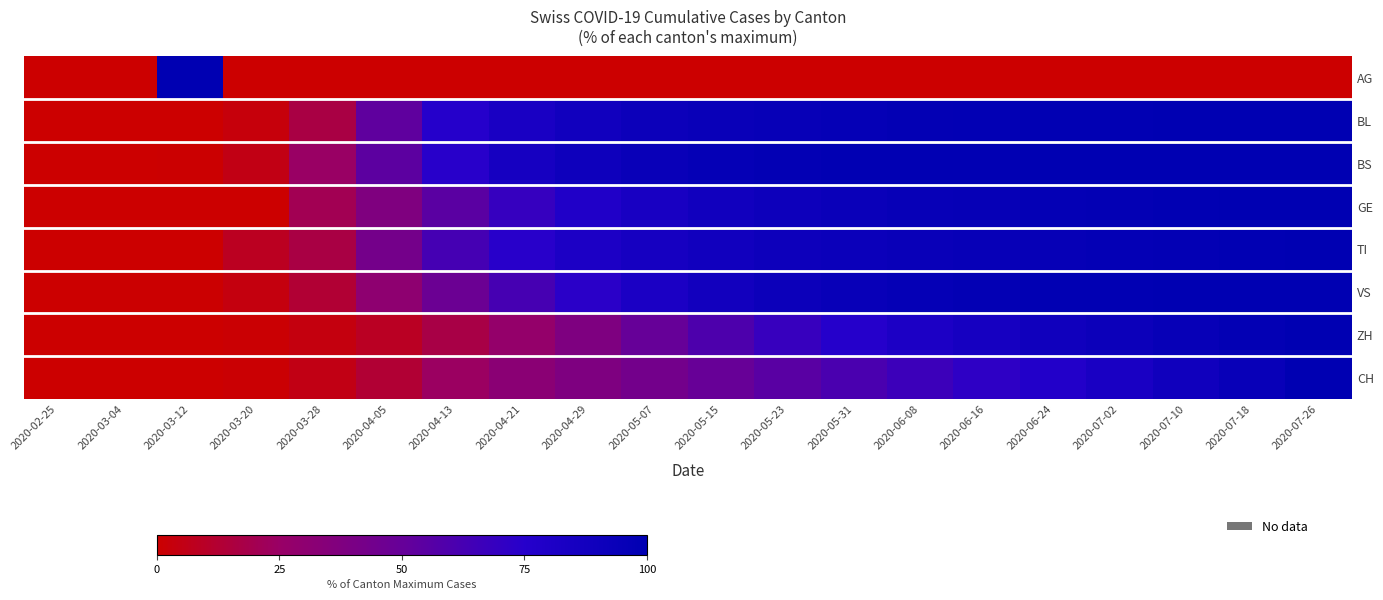

Which category has the highest value across all series?

2020-03-12